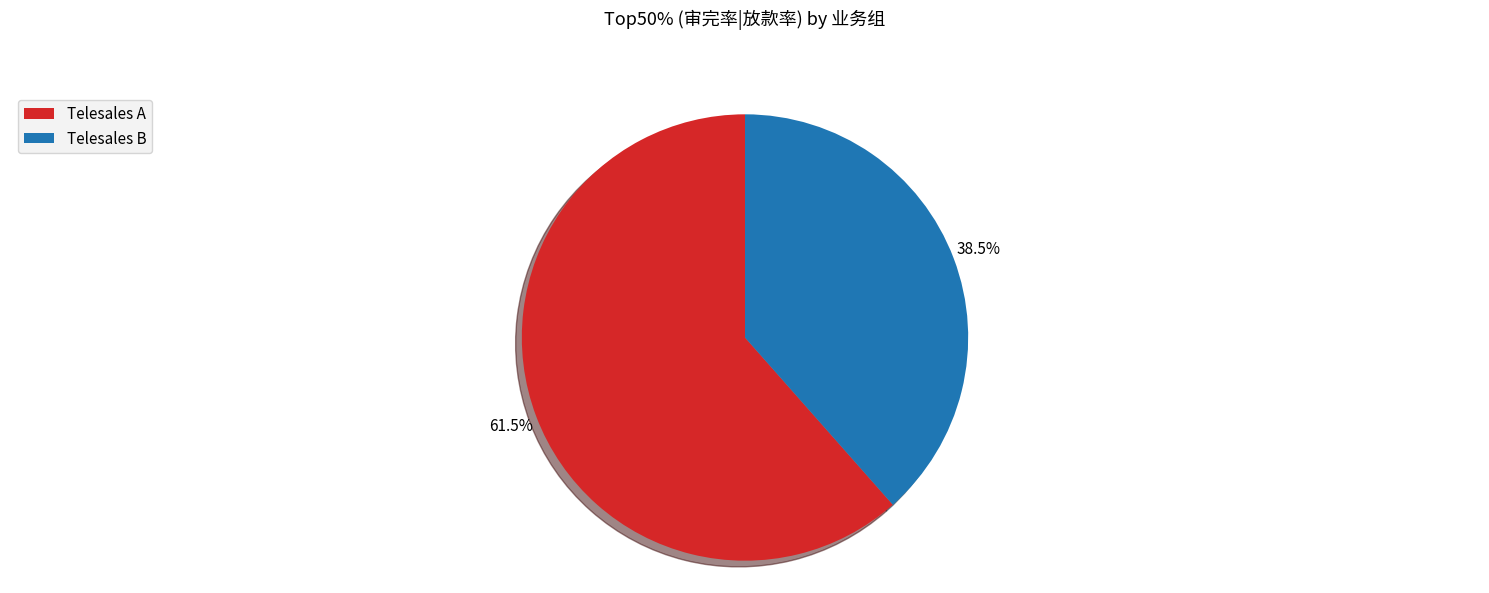

What percentage is NOT represented by Telesales A?

38.5%